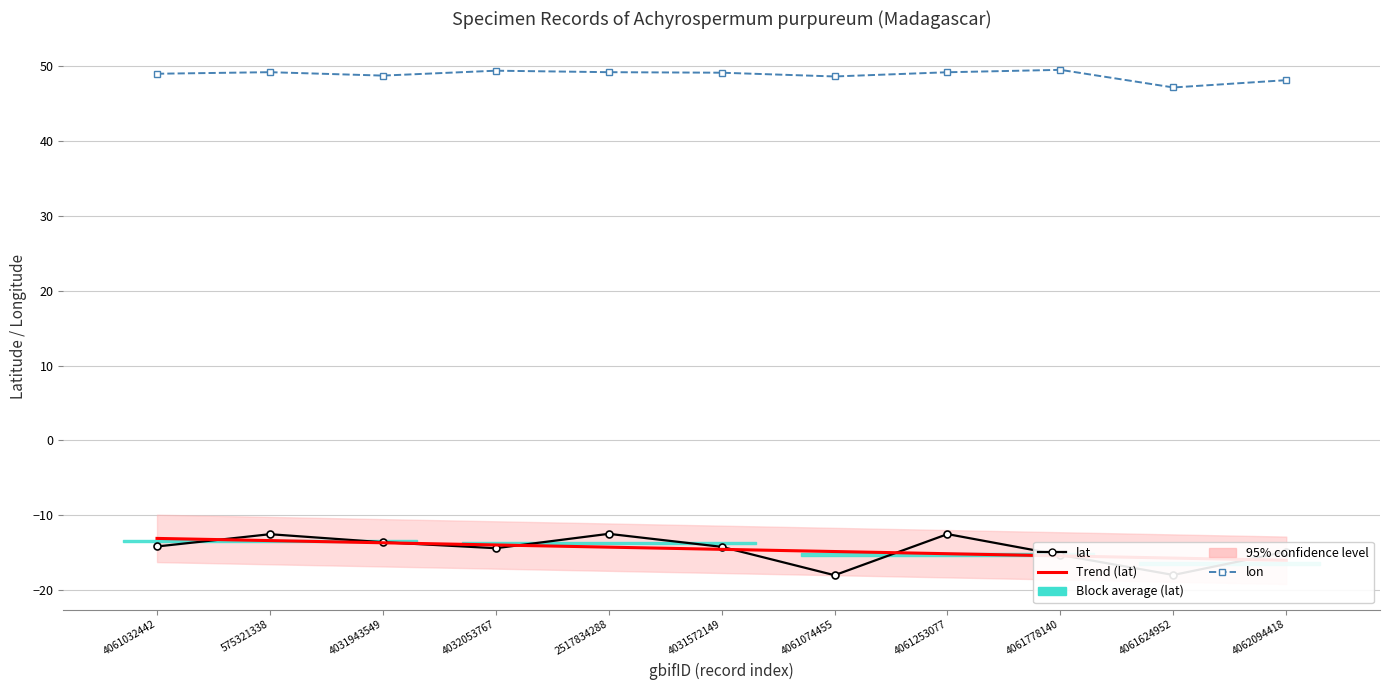

At 4061778140, list the series in order from smallest to largest.

Trend (lat), lat, lon